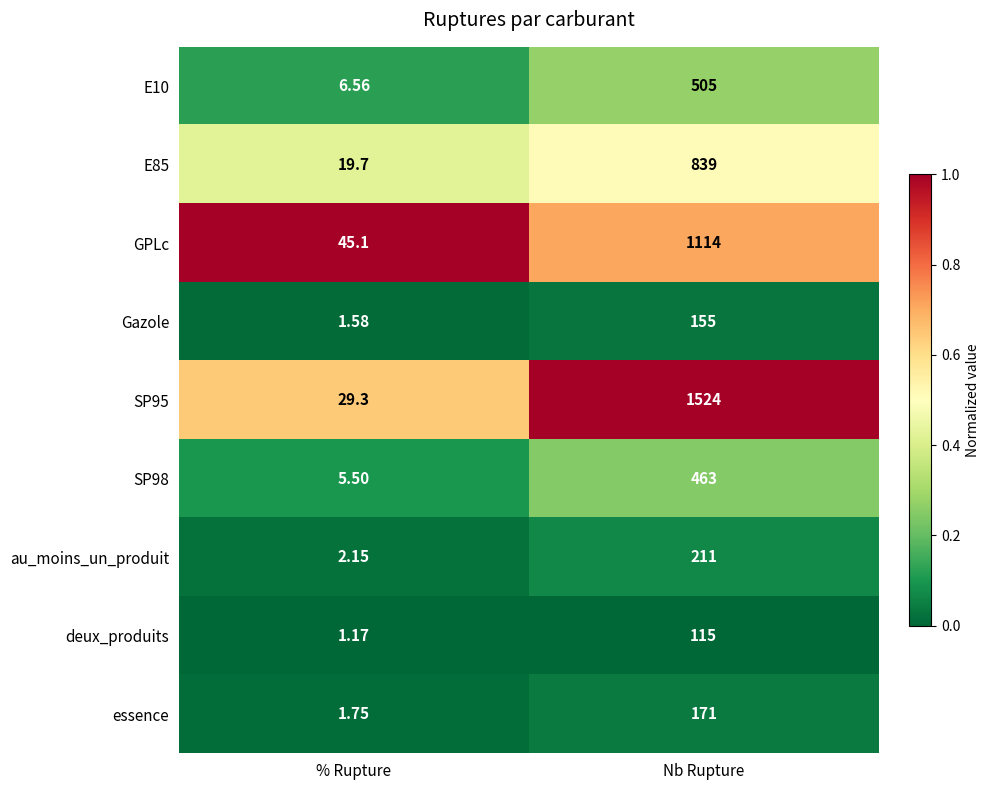

Which series has the widest spread of values?

SP95